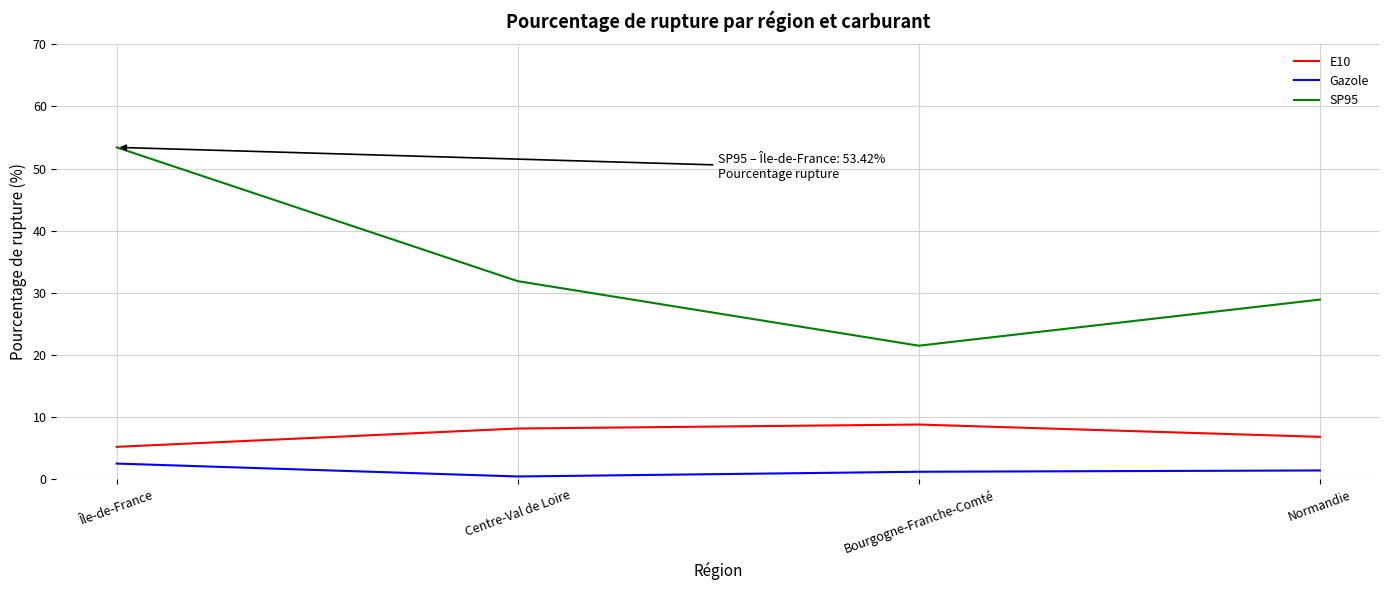

Does the chart display data point markers on the line(s)?

No